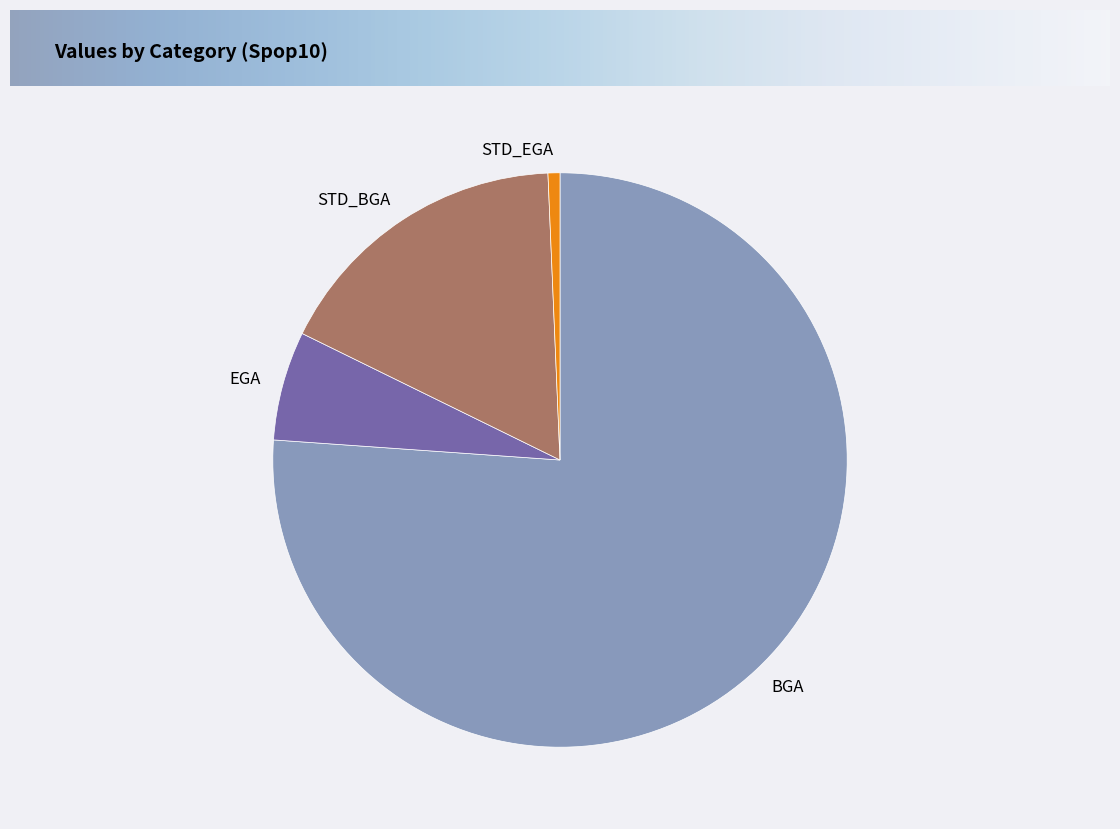

Rank the categories by value from lowest to highest.

STD_EGA, EGA, STD_BGA, BGA